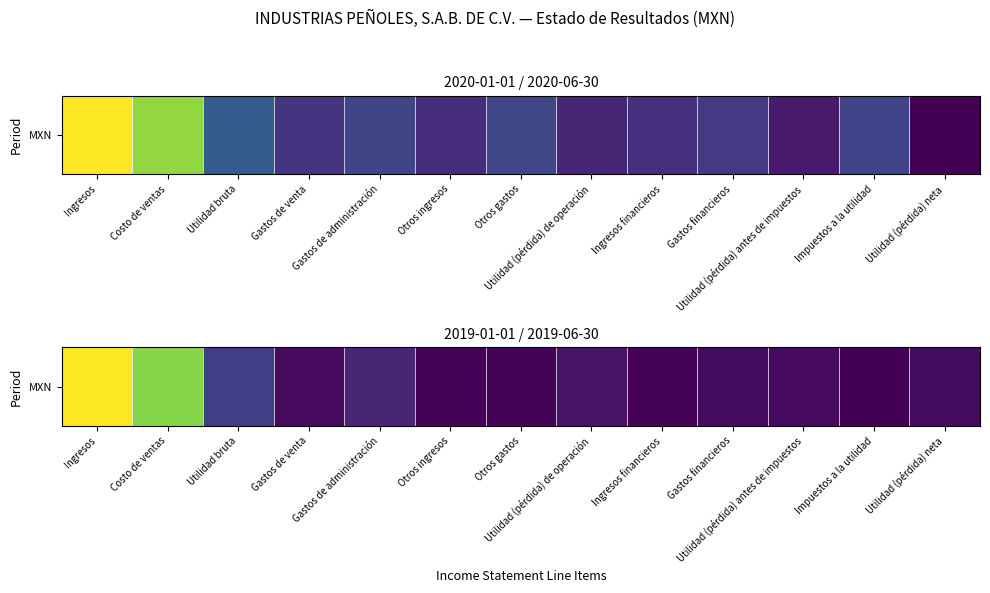

True or false: the data shows 3214438 at Otros ingresos.

False